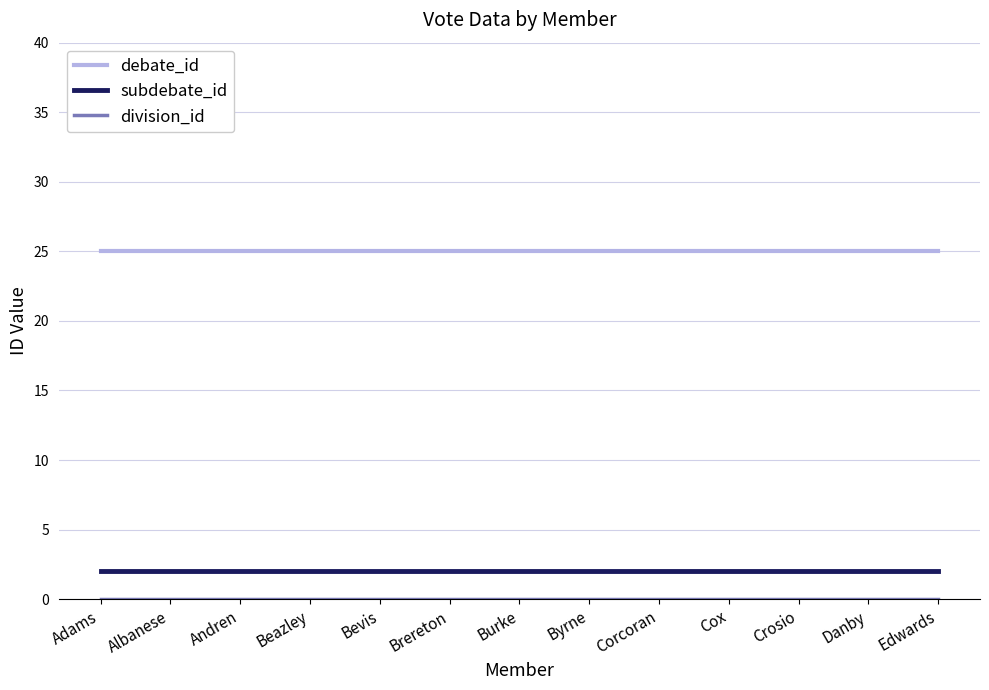

True or false: subdebate_id and debate_id intersect in this chart.

False